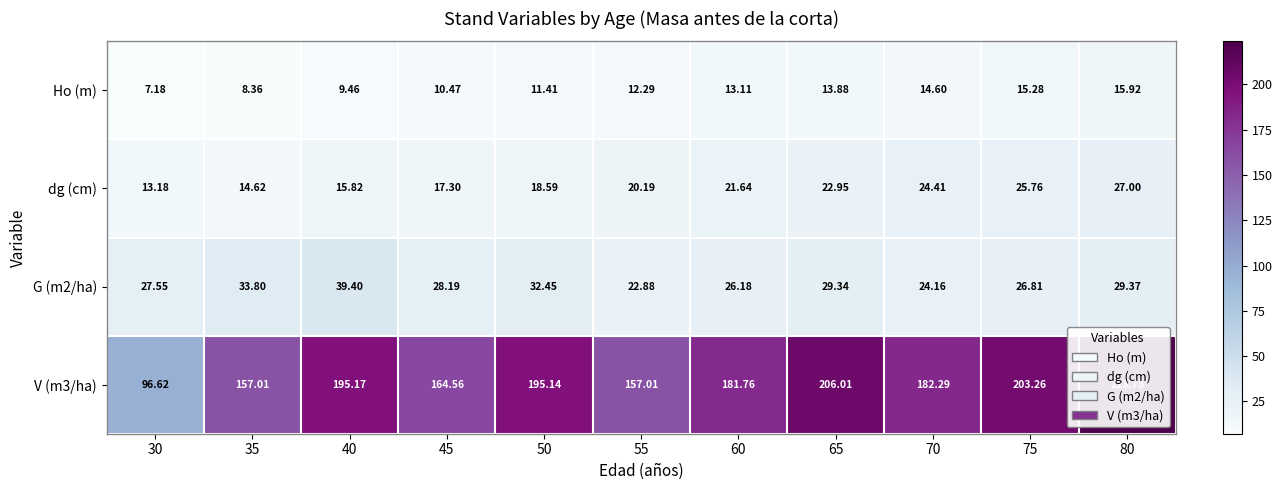

Which series changed the most between 55 and 70?

V (m3/ha)